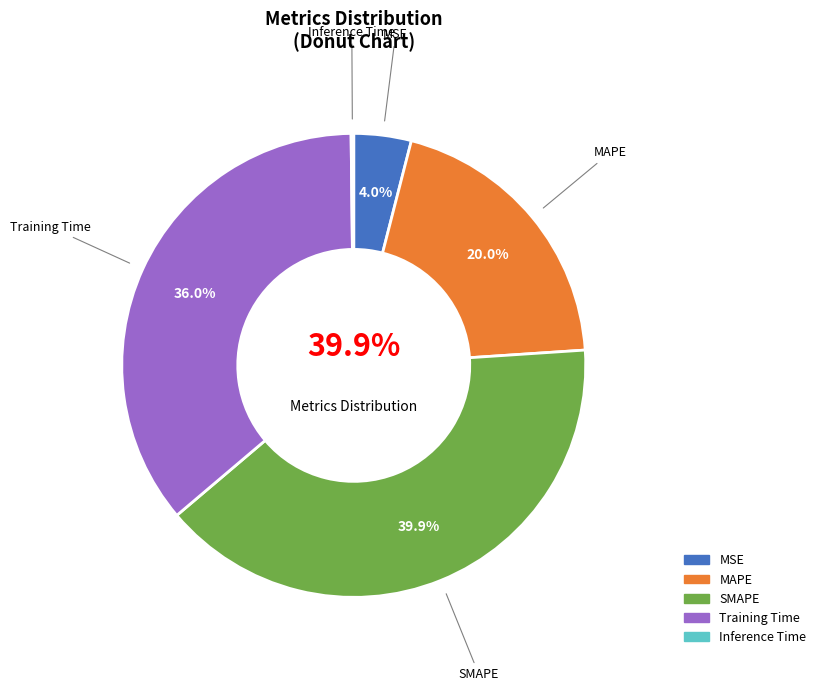

Which slice is the smallest?

Inference Time